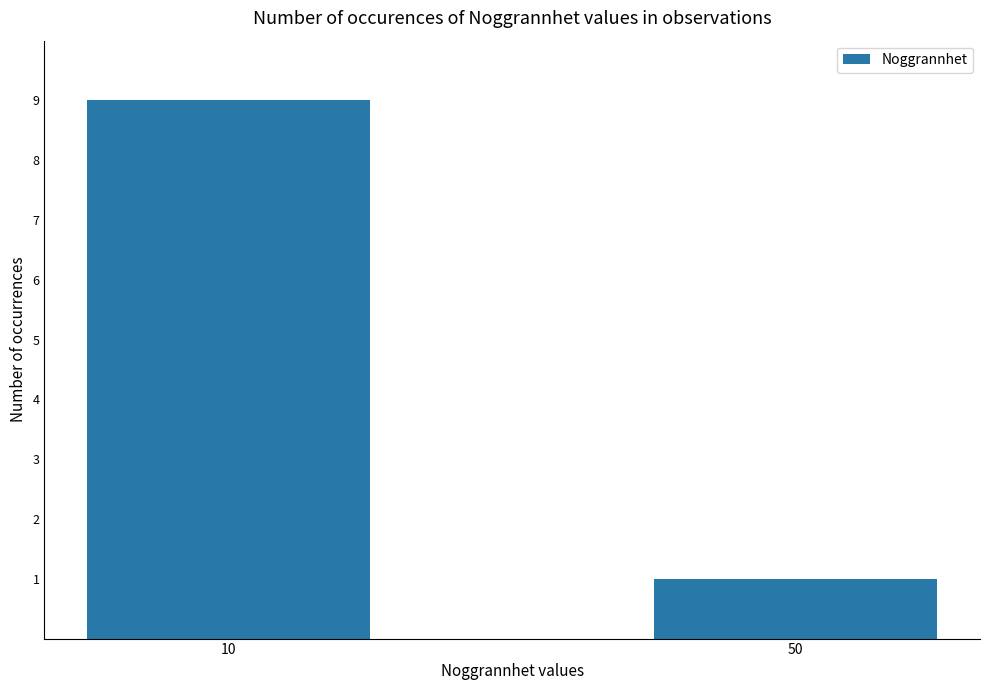

What is the difference between the maximum and minimum values?

8